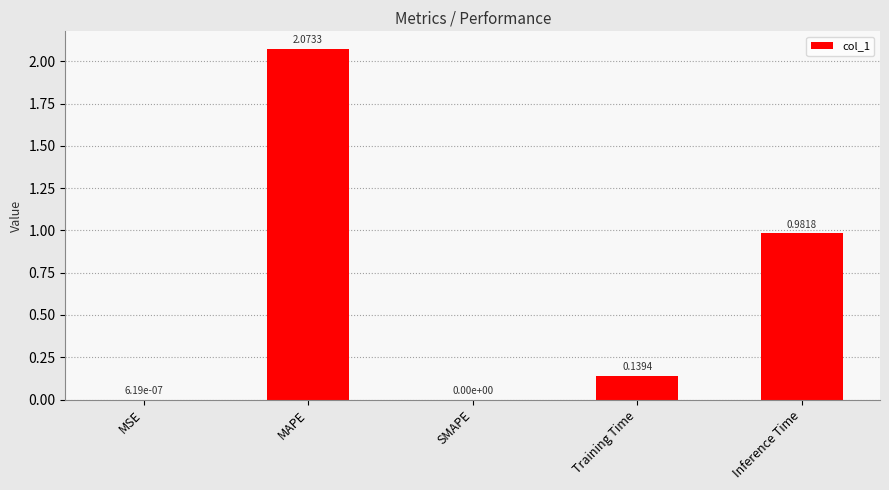

At which label is the value closest to 1?

Inference Time